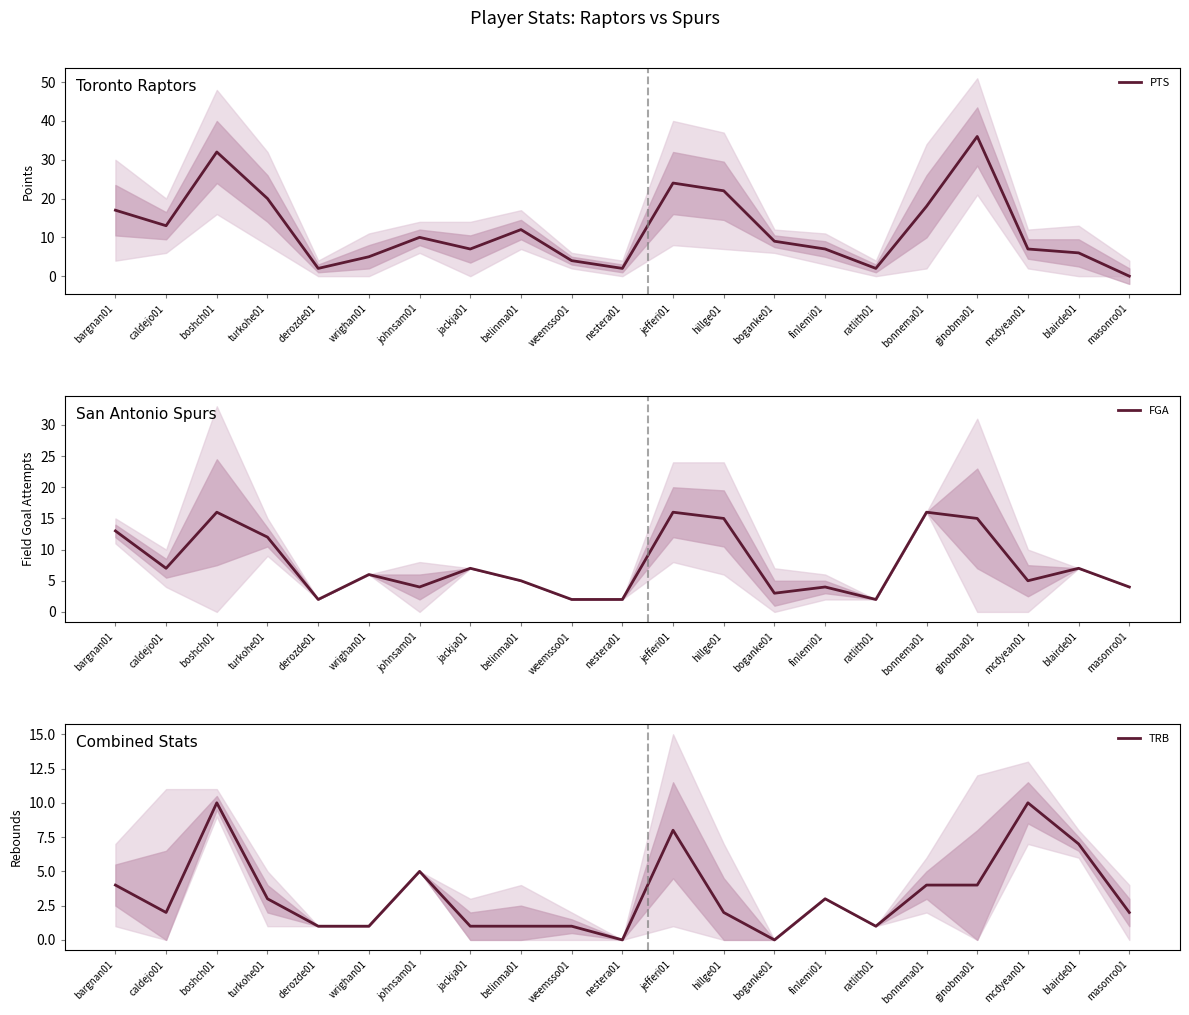

Reading left to right, transcribe all the data shown in this chart.

PTS: 17	13	32	20	2	5	10	7	12	4	2	24	22	9	7	2	18	36	7	6	0
FGA: 13	7	16	12	2	6	4	7	5	2	2	16	15	3	4	2	16	15	5	7	4
TRB: 4	2	10	3	1	1	5	1	1	1	0	8	2	0	3	1	4	4	10	7	2